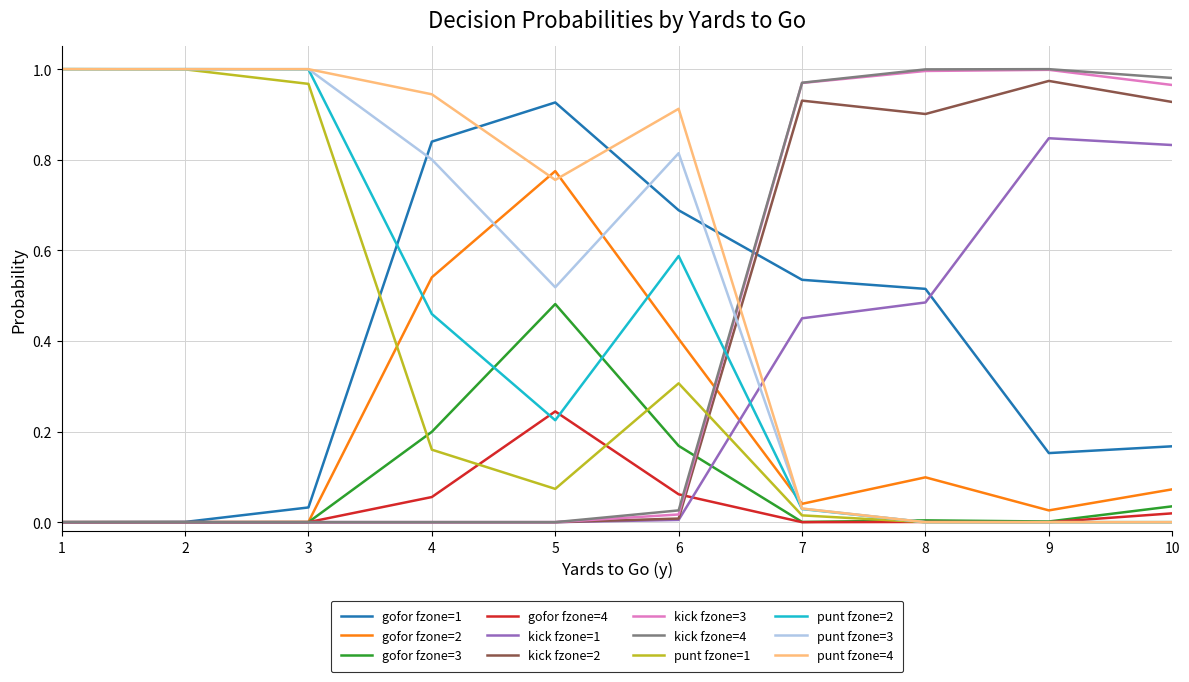

True or false: kick fzone=1 and punt fzone=4 intersect in this chart.

True